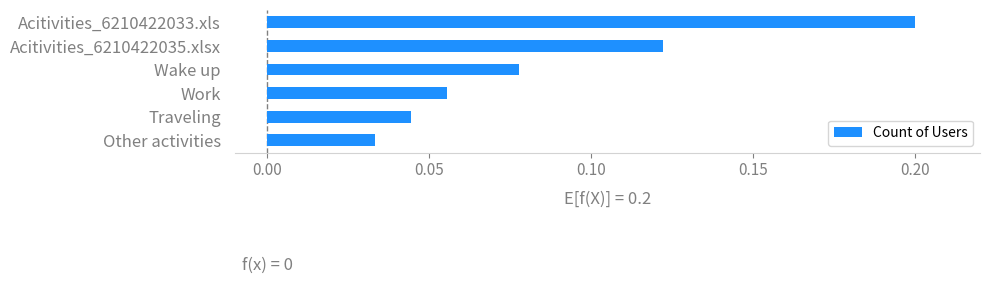

What position from the top is Wake up?

3